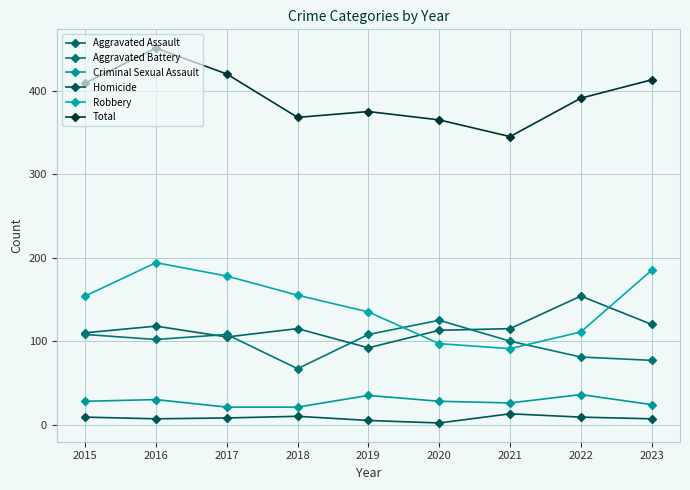

True or false: Aggravated Battery and Total intersect in this chart.

False